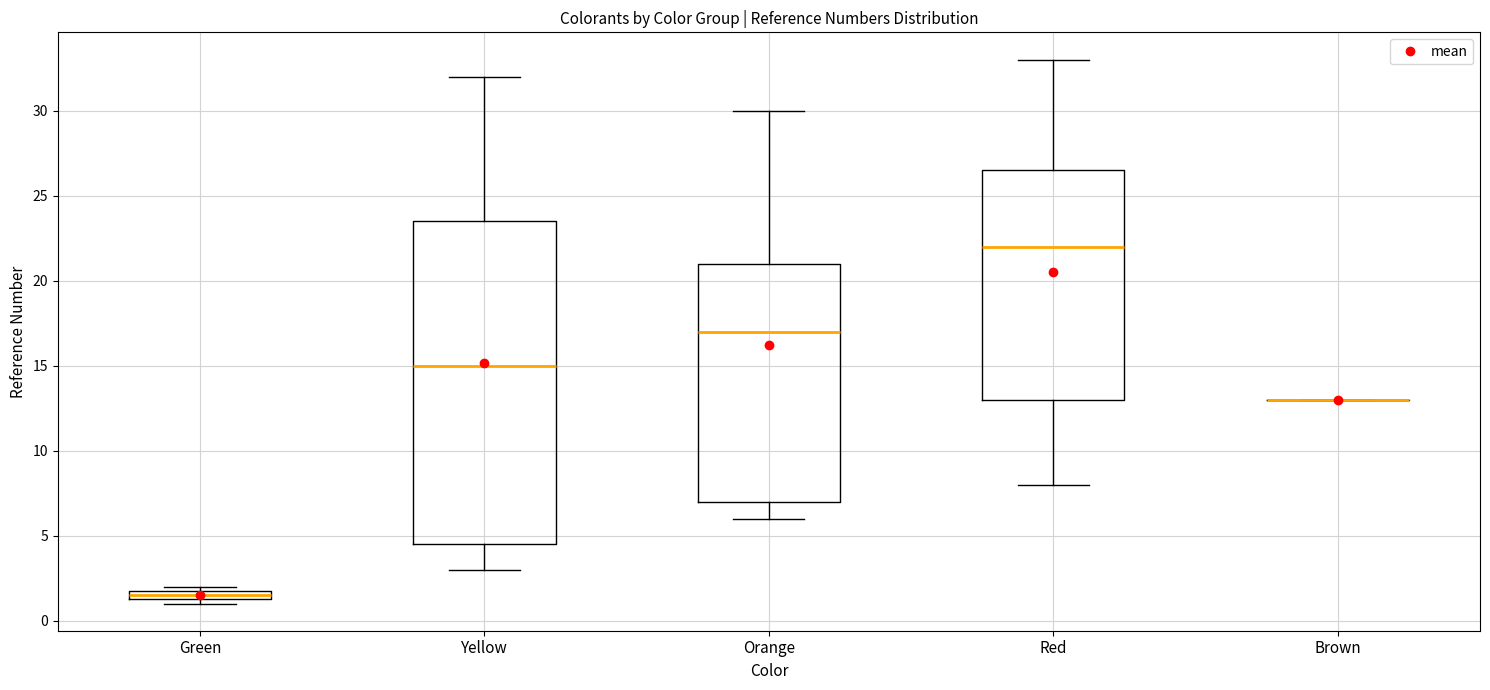

Where is the lower edge of the box for Orange on the y-axis? The values are not printed on the chart, so give them approximately, as read against the axis.

7.0